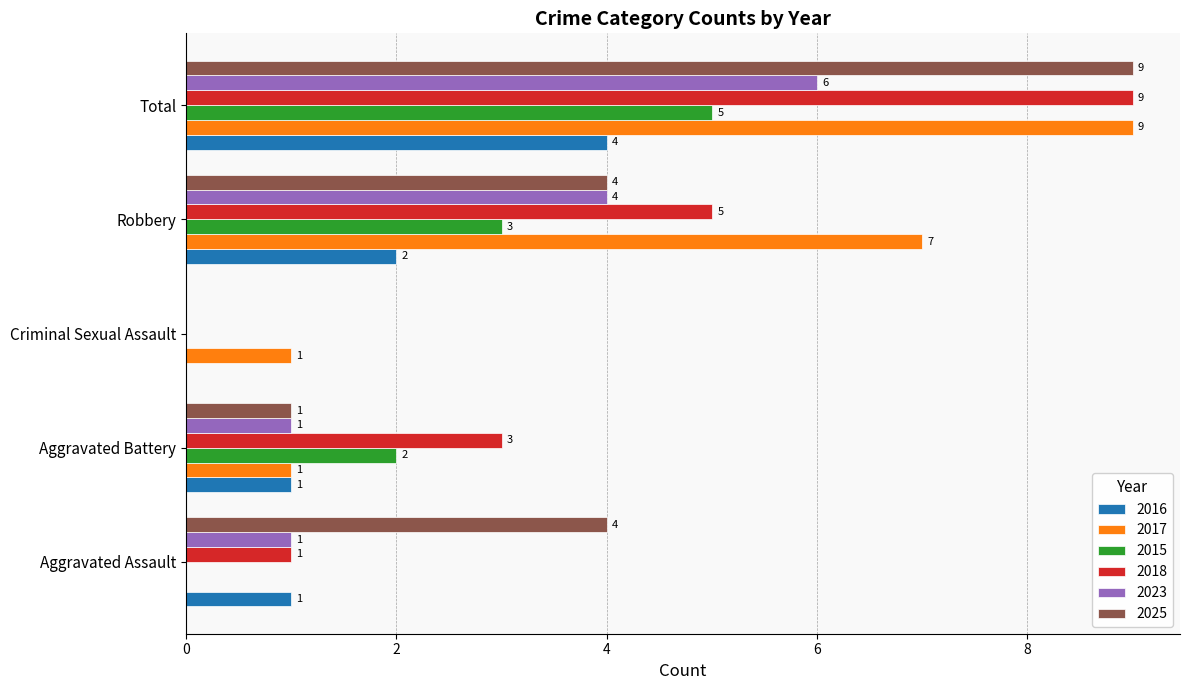

How many series are shown in this chart?

6